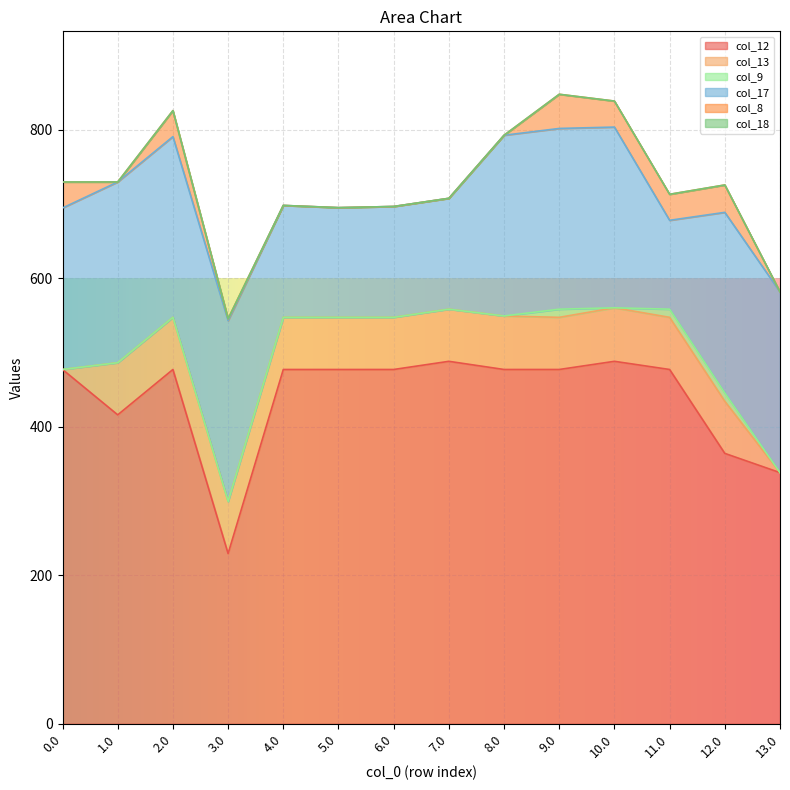

What is the total value across all series at 6.0?

696.9